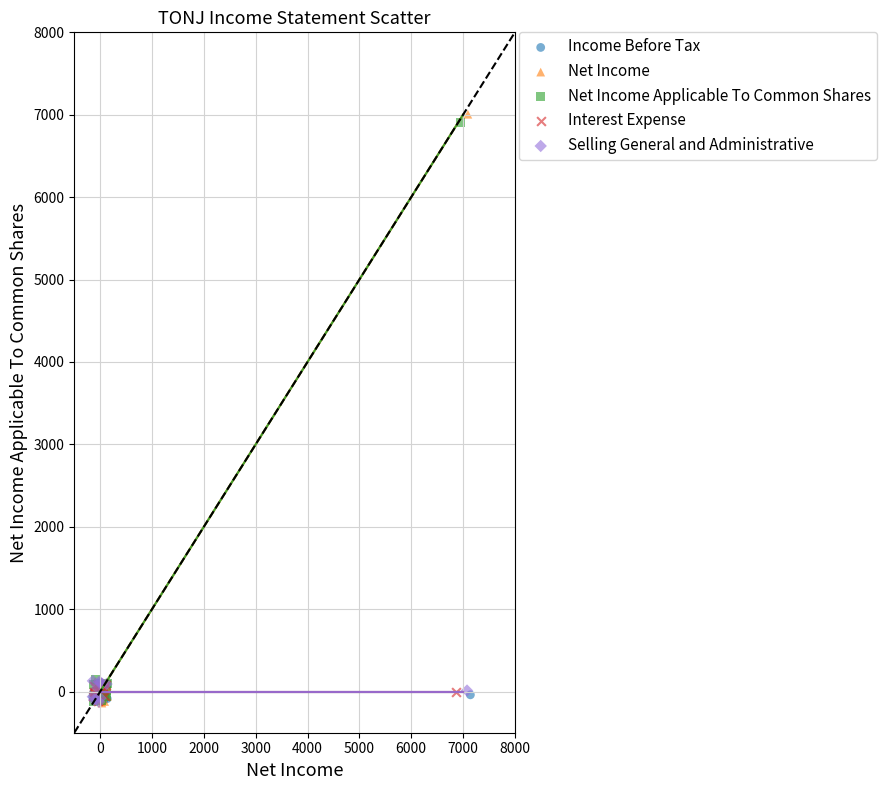

Which series has the widest spread of Y values?

Net Income